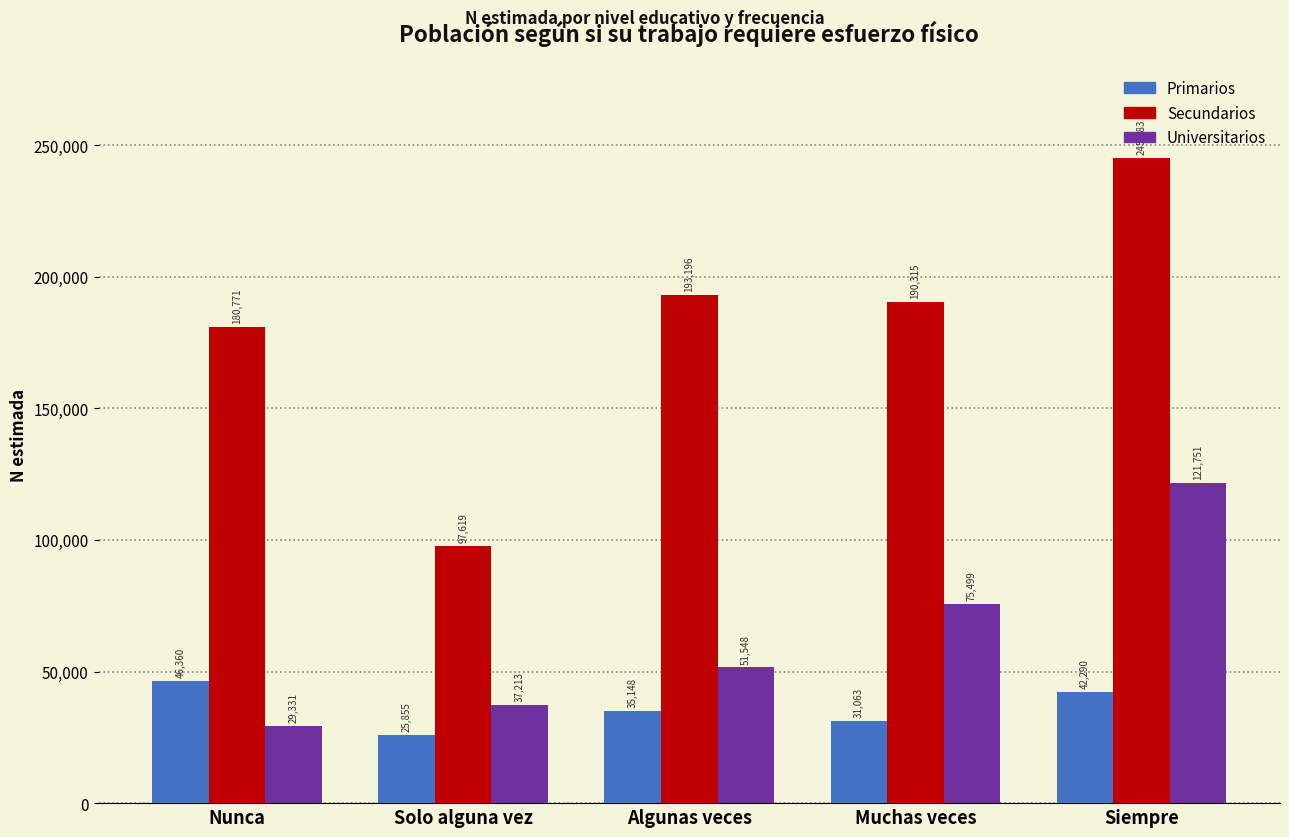

Reading left to right, transcribe all the data shown in this chart.

Primarios: Nunca=46360	Solo alguna vez=25855	Algunas veces=35148	Muchas veces=31063	Siempre=42290
Secundarios: Nunca=180771	Solo alguna vez=97619	Algunas veces=193196	Muchas veces=190315	Siempre=245083
Universitarios: Nunca=29331	Solo alguna vez=37213	Algunas veces=51548	Muchas veces=75499	Siempre=121751